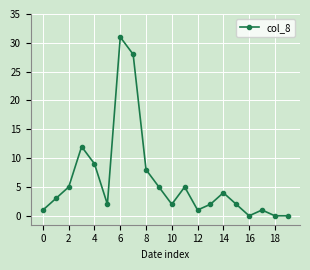

Does the chart have visible grid lines?

Yes